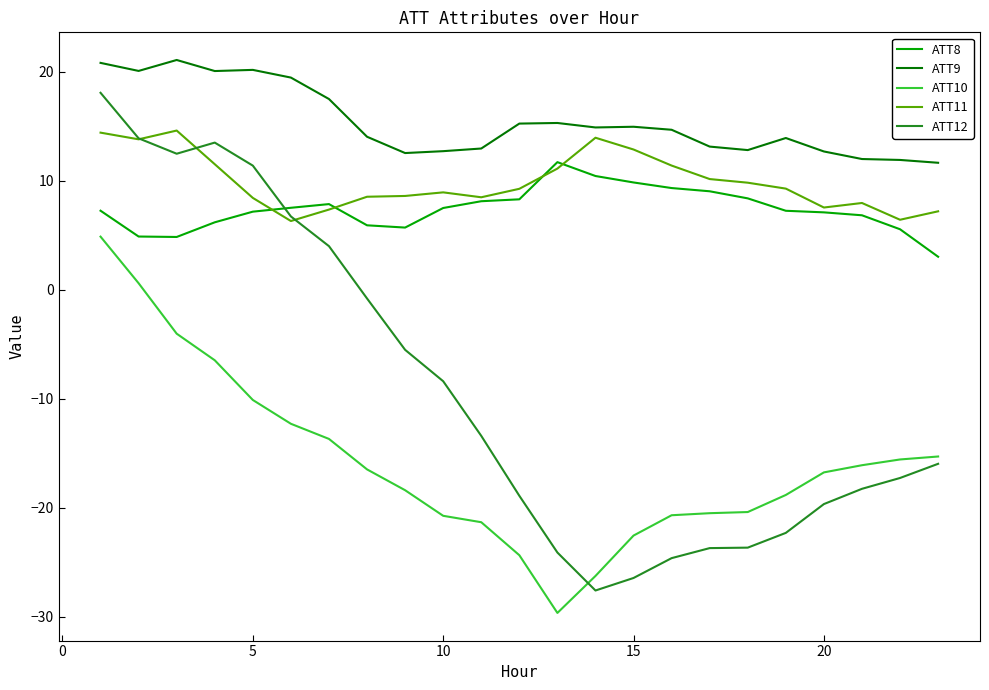

True or false: ATT10 and ATT11 intersect in this chart.

False